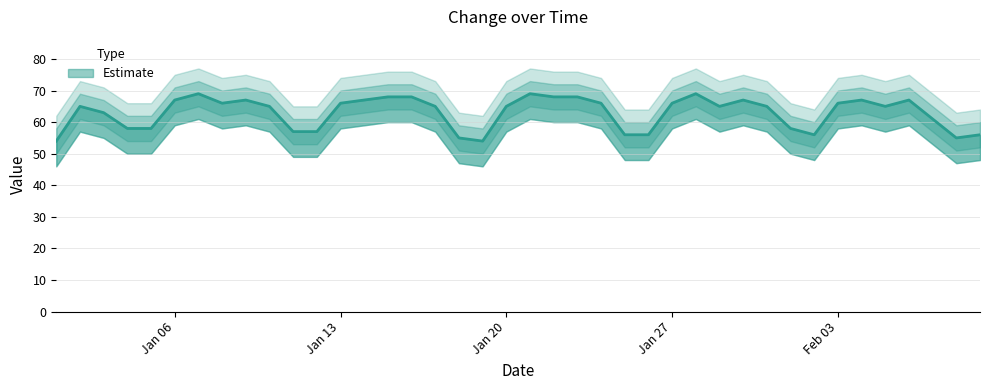

What is the greatest value displayed?

69